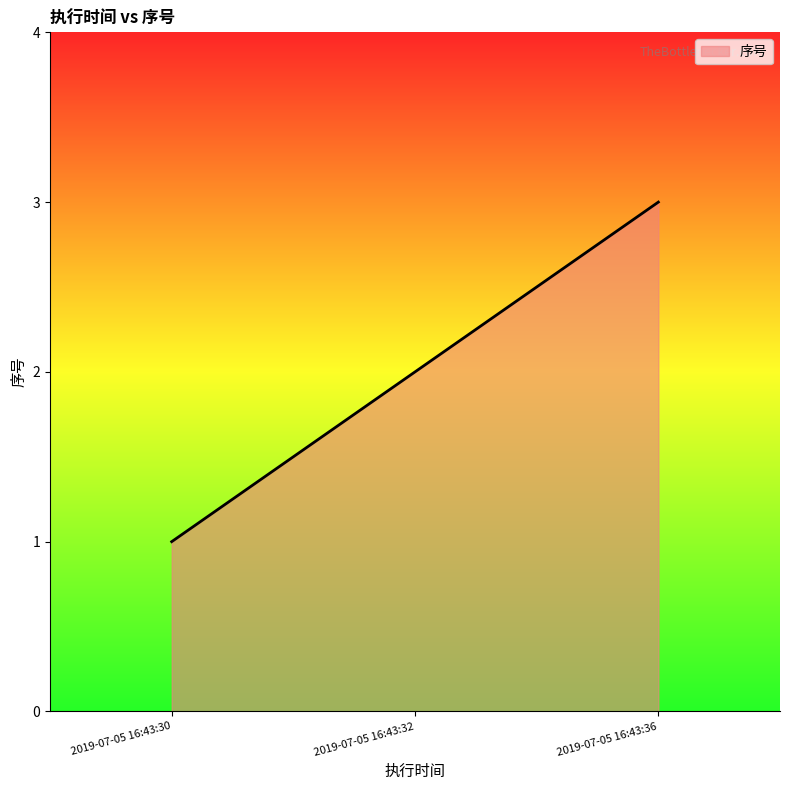

The value at 2019-07-05 16:43:32 is 2. True or false?

True